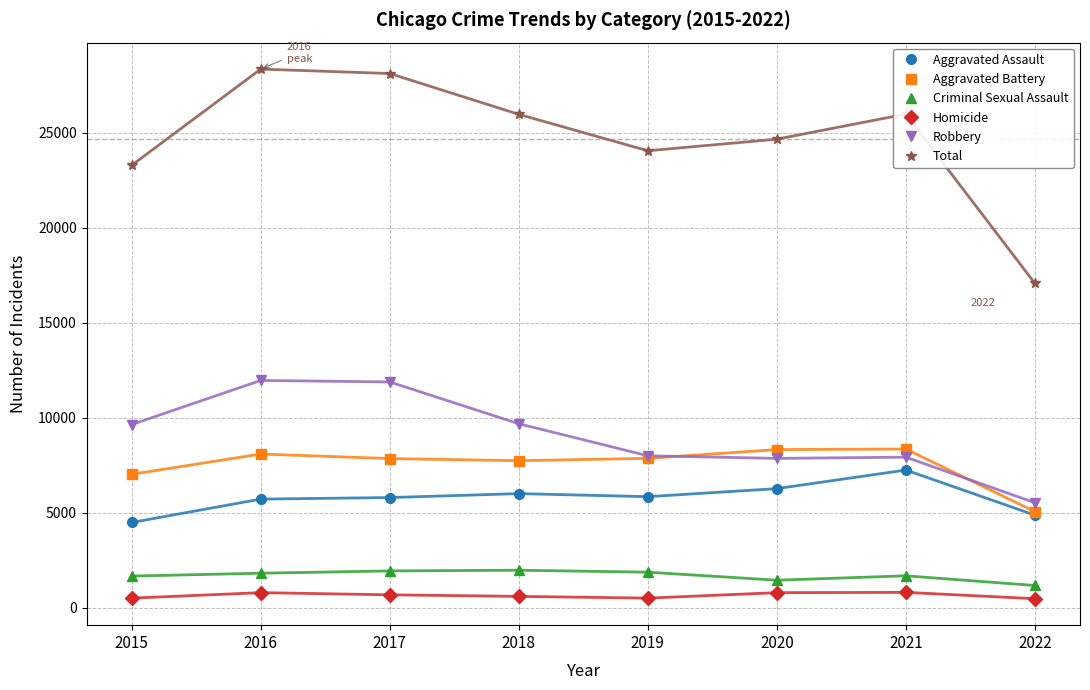

Rank the series by their maximum value, from highest to lowest.

Total, Robbery, Aggravated Battery, Aggravated Assault, Criminal Sexual Assault, Homicide